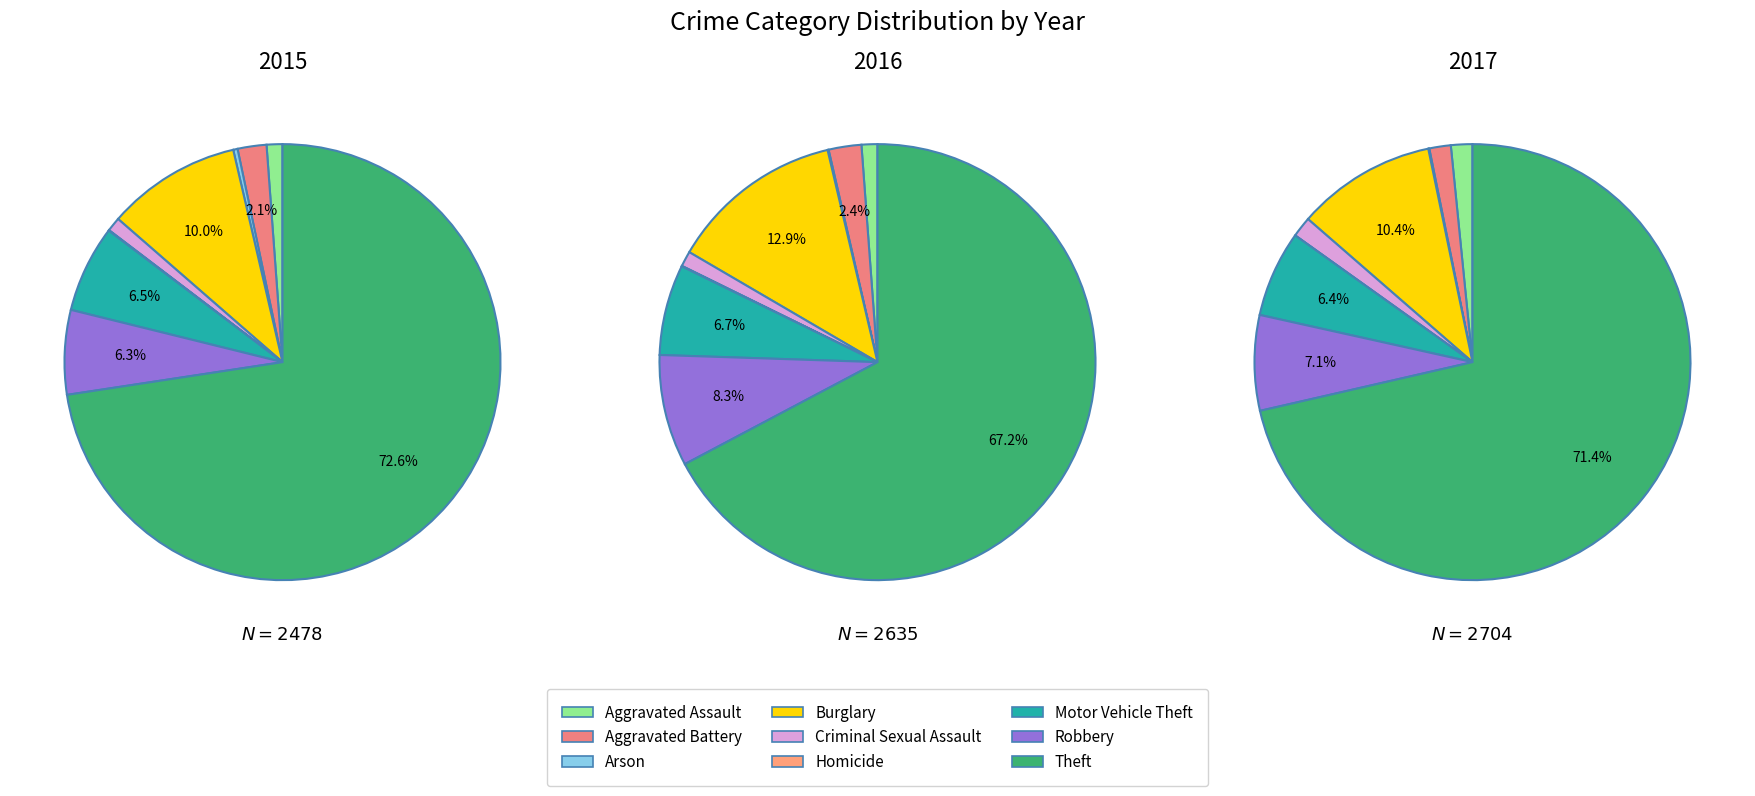

True or false: Aggravated Assault accounts for 7% of the total.

False